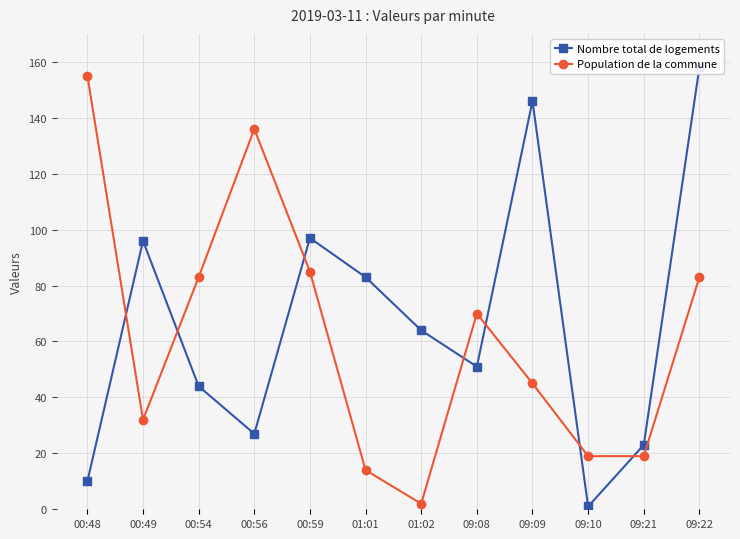

Between which two adjacent categories do Population de la commune and Nombre total de logements first intersect?

00:48 and 00:49